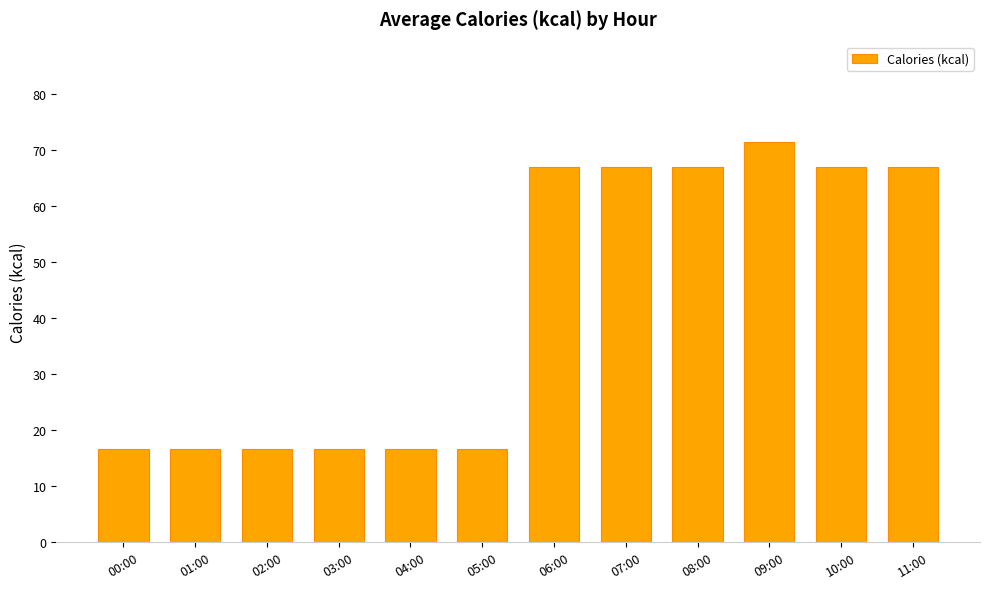

What is the sum of the values at 09:00 and 10:00?

138.5